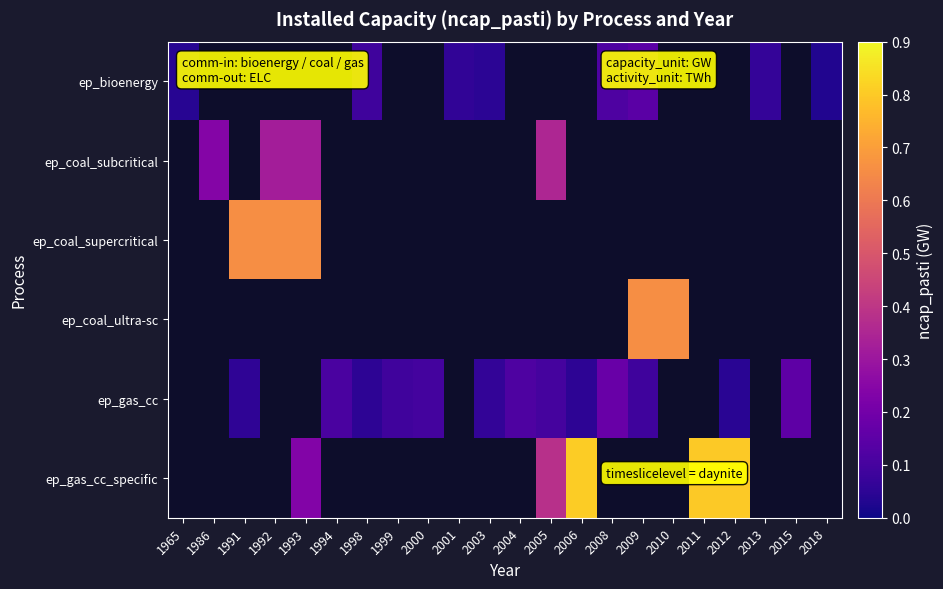

At how many categories does at least one series exceed 0?

22